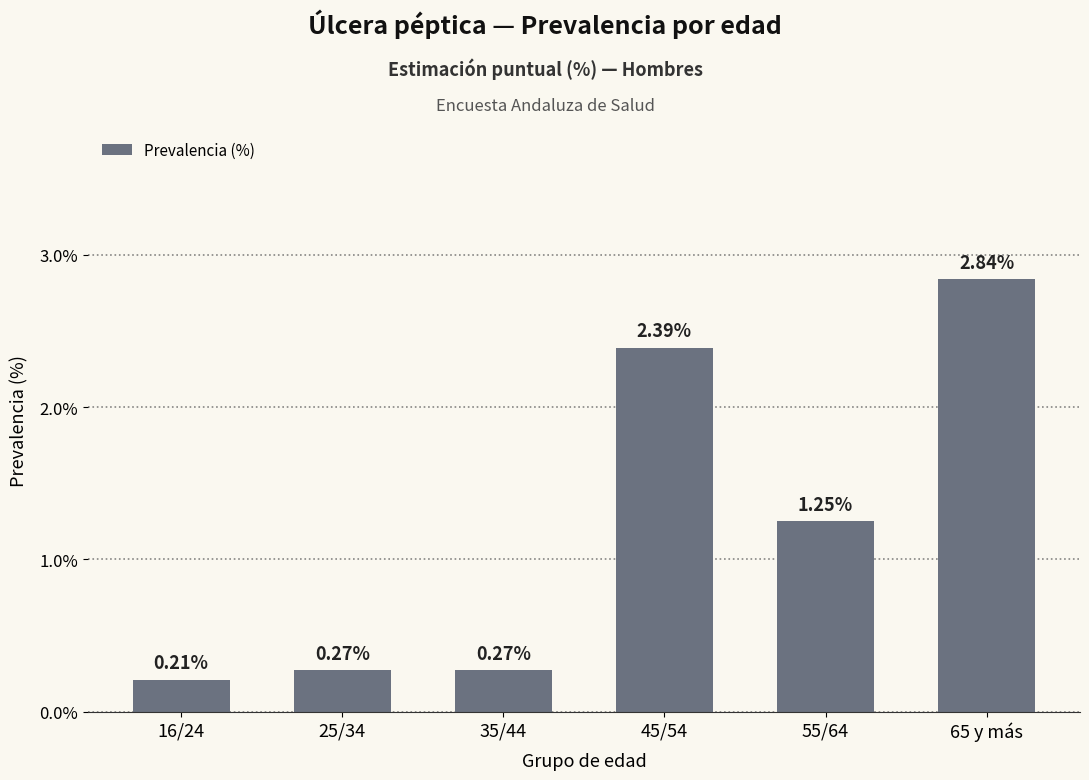

How many values are below 1?

3